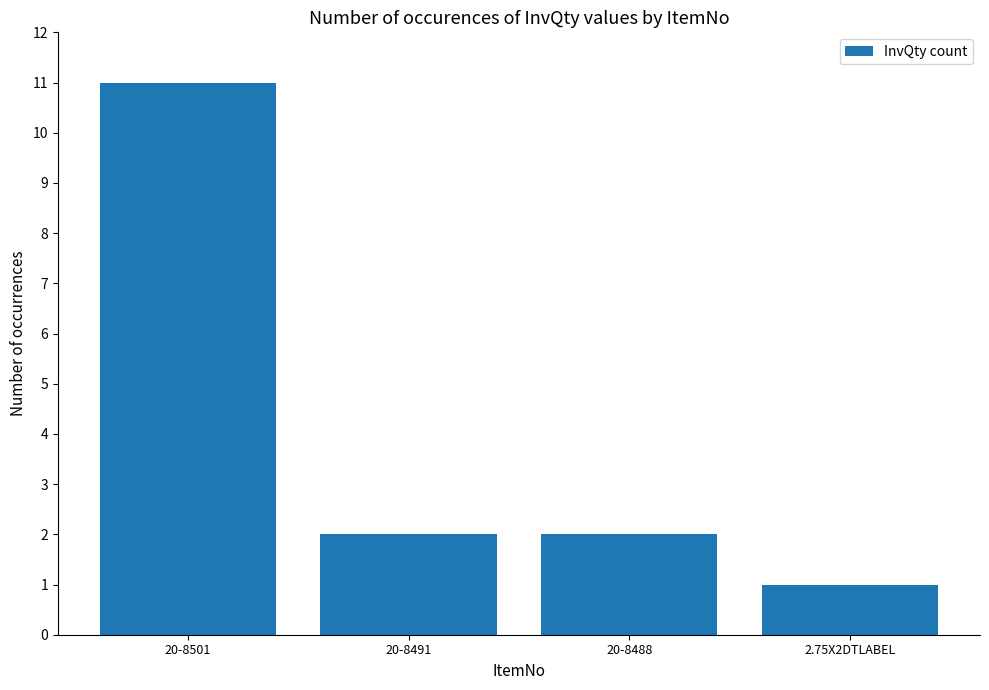

Does the chart contain any negative values?

No